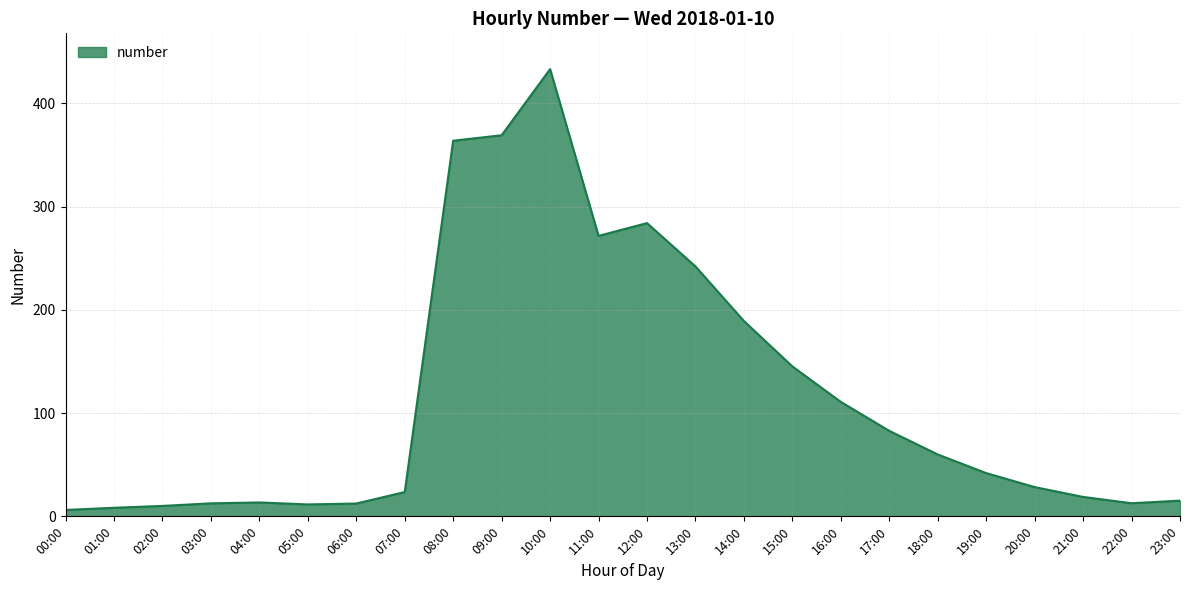

True or false: the data shows 13.5 at 04:00.

True